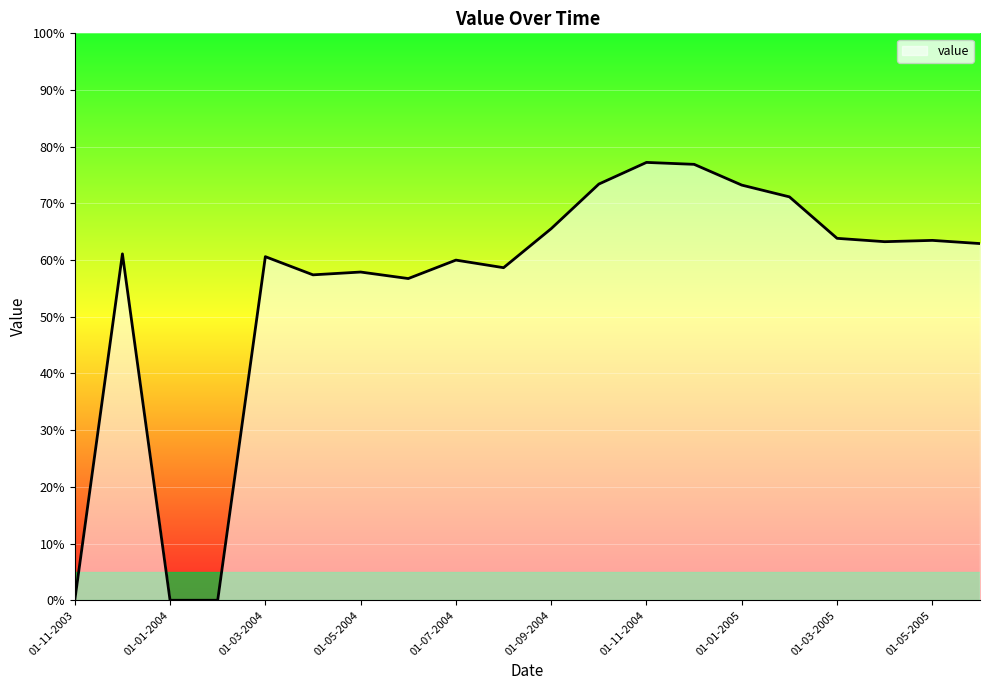

What is the greatest value displayed?

77.2